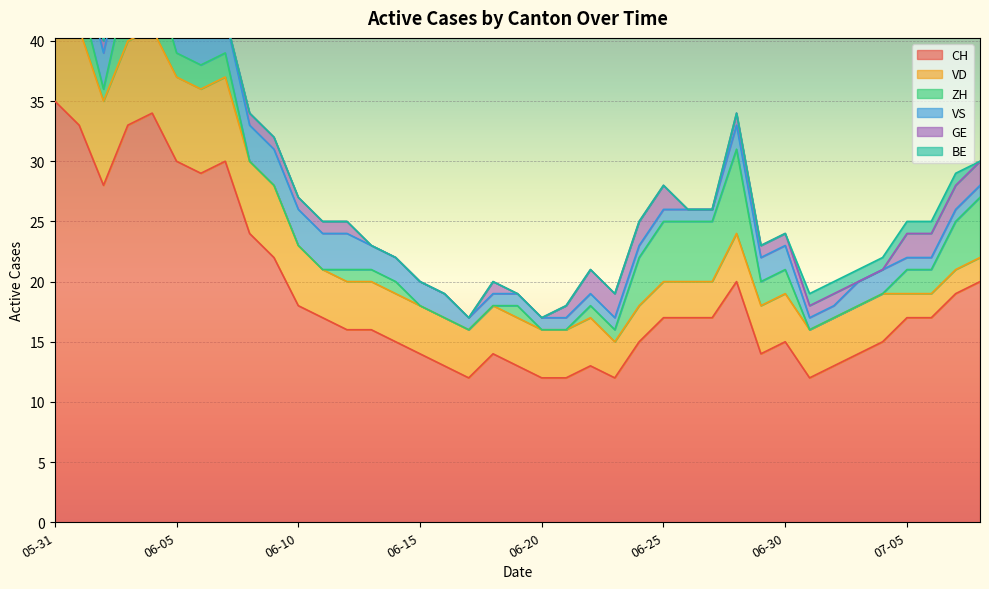

What is the spread (max minus min) of values at 2020-06-02?

28